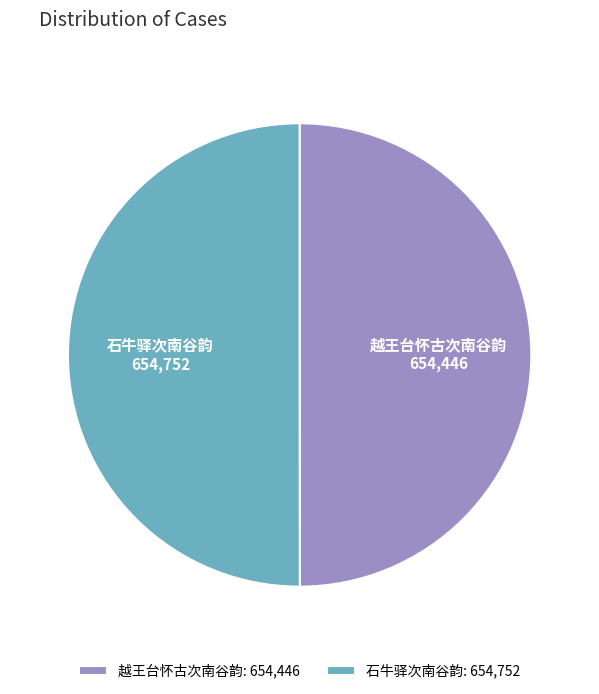

Approximately how many times larger is the value at 越王台怀古次南谷韵: 654,446 compared to 石牛驿次南谷韵: 654,752?

1.0